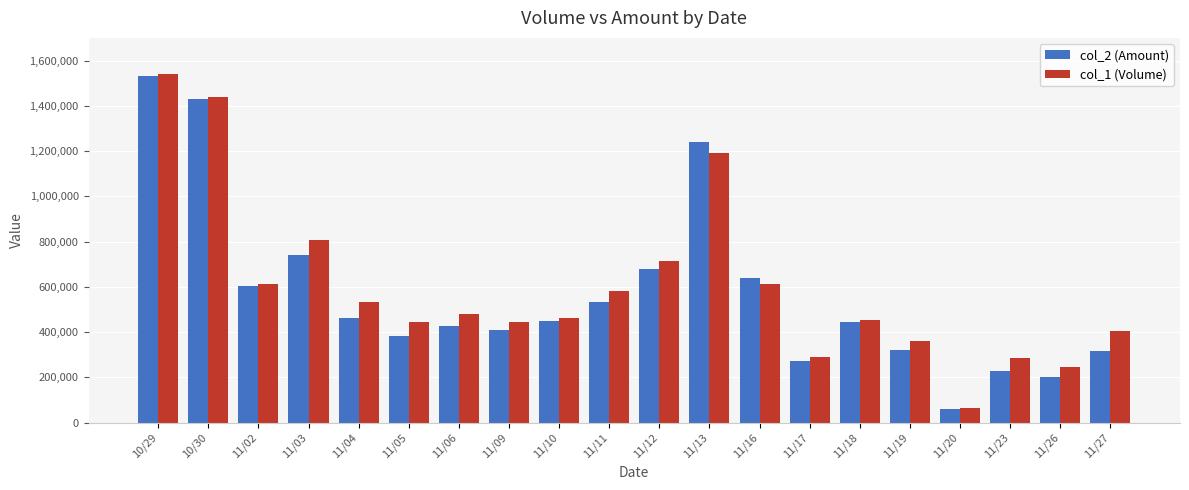

How many data points does each series have?

20